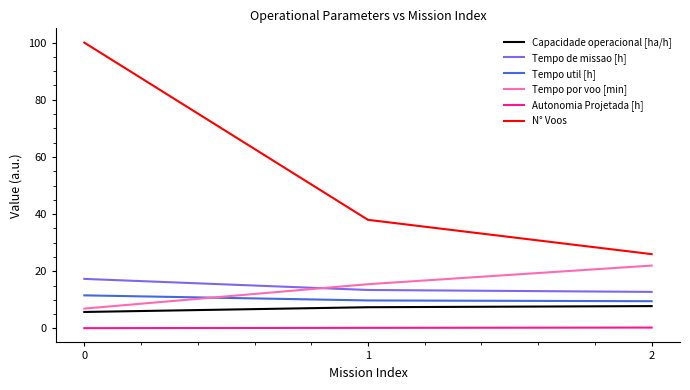

The value of N° Voos at 1 is 66.6. True or false?

False